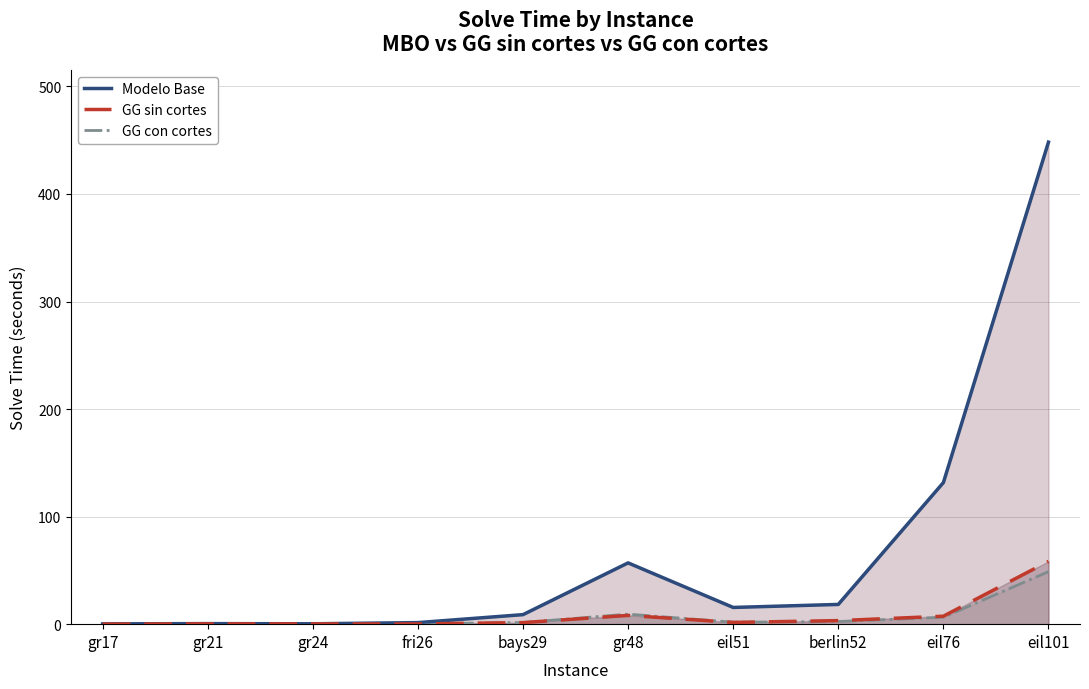

Where is GG sin cortes nearest to the value 29?

gr48